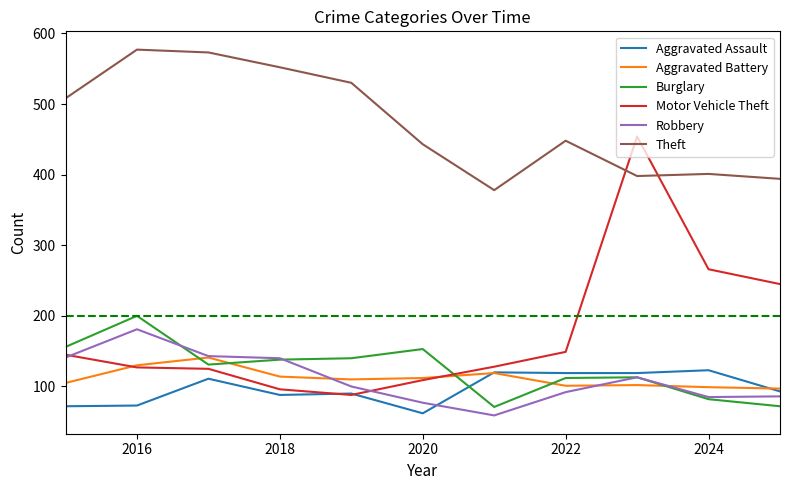

True or false: Theft and Burglary intersect in this chart.

False